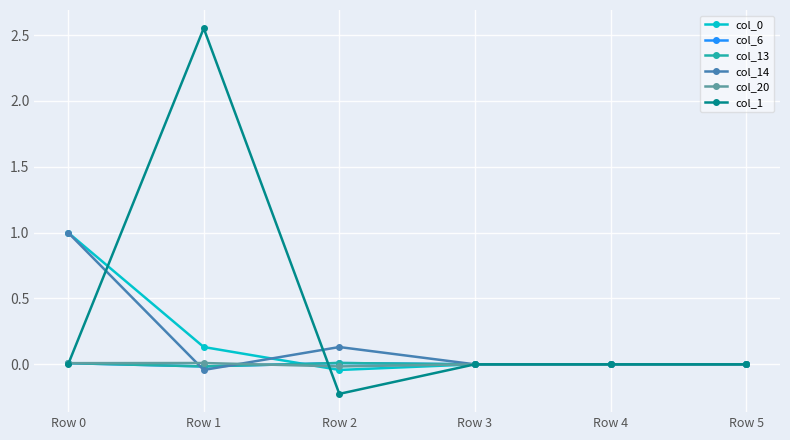

True or false: col_6 has a value of 0.0 at Row 3.

True